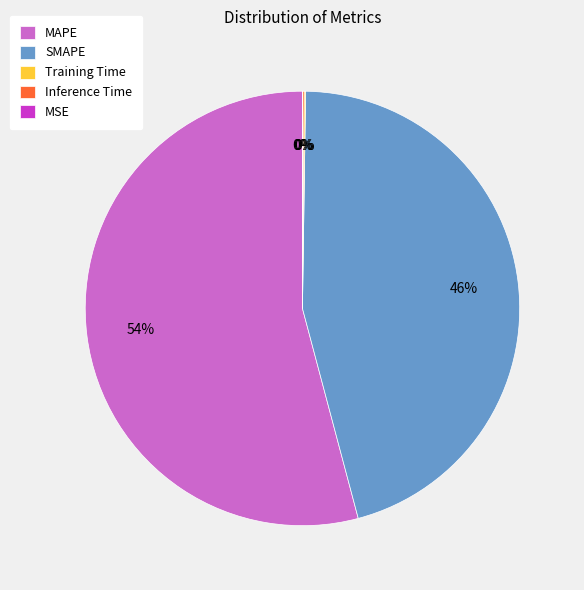

Does any single category account for the majority?

Yes